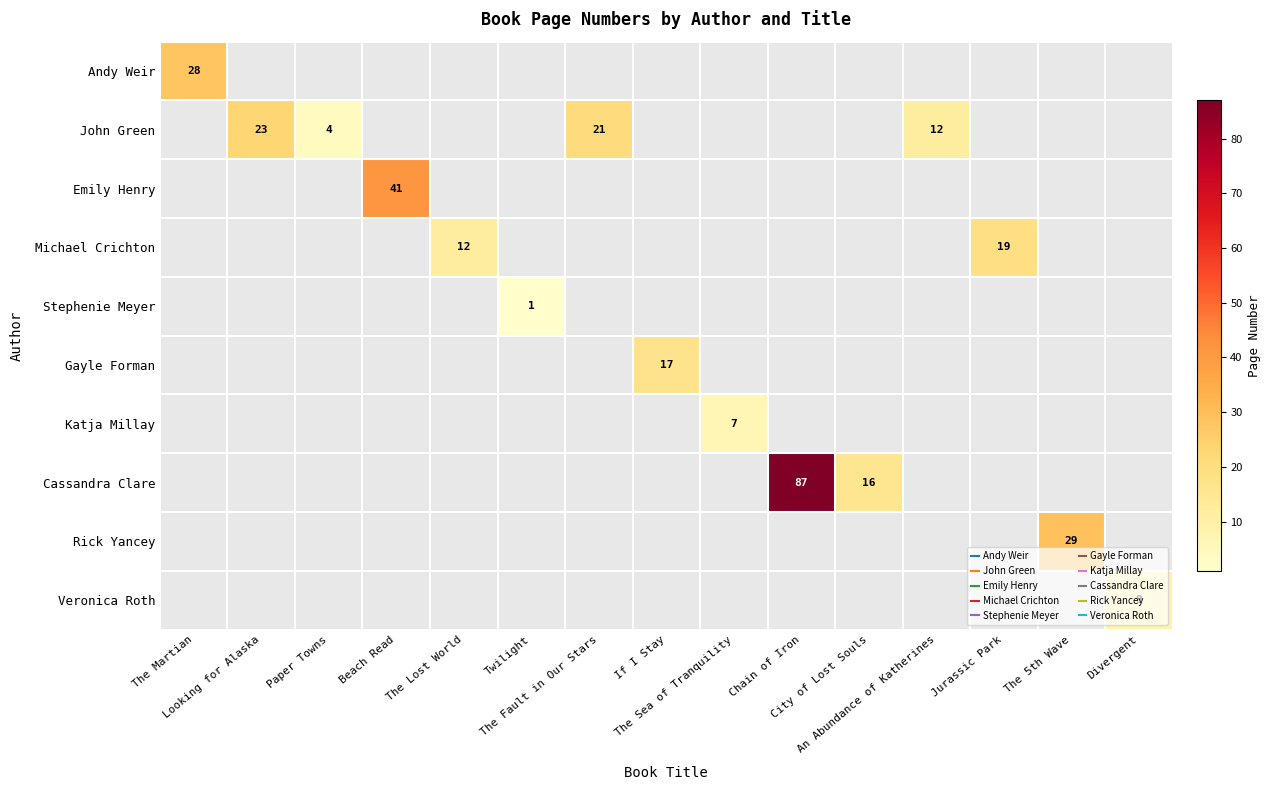

At which category does the chart reach its minimum across all series?

Looking for Alaska